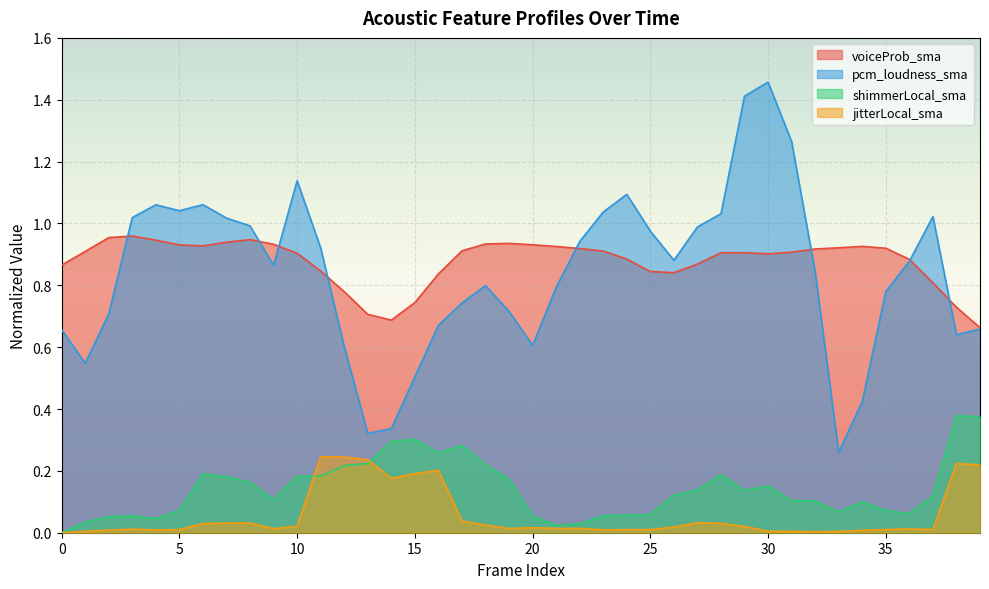

Between 30 and 15, which is larger?

30